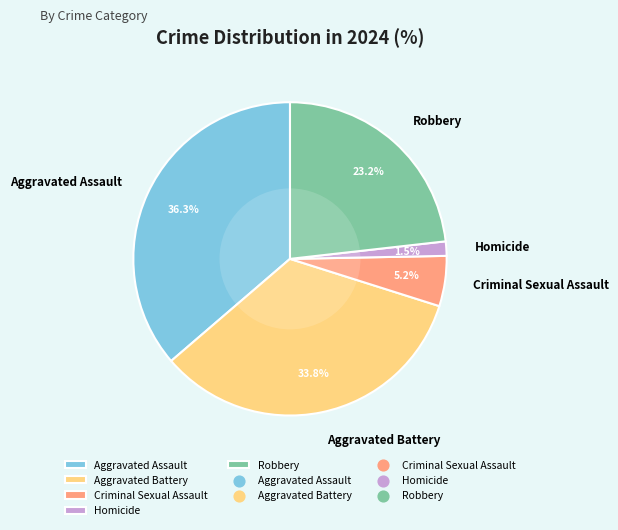

What percentage is NOT represented by Aggravated Assault?

63.7%